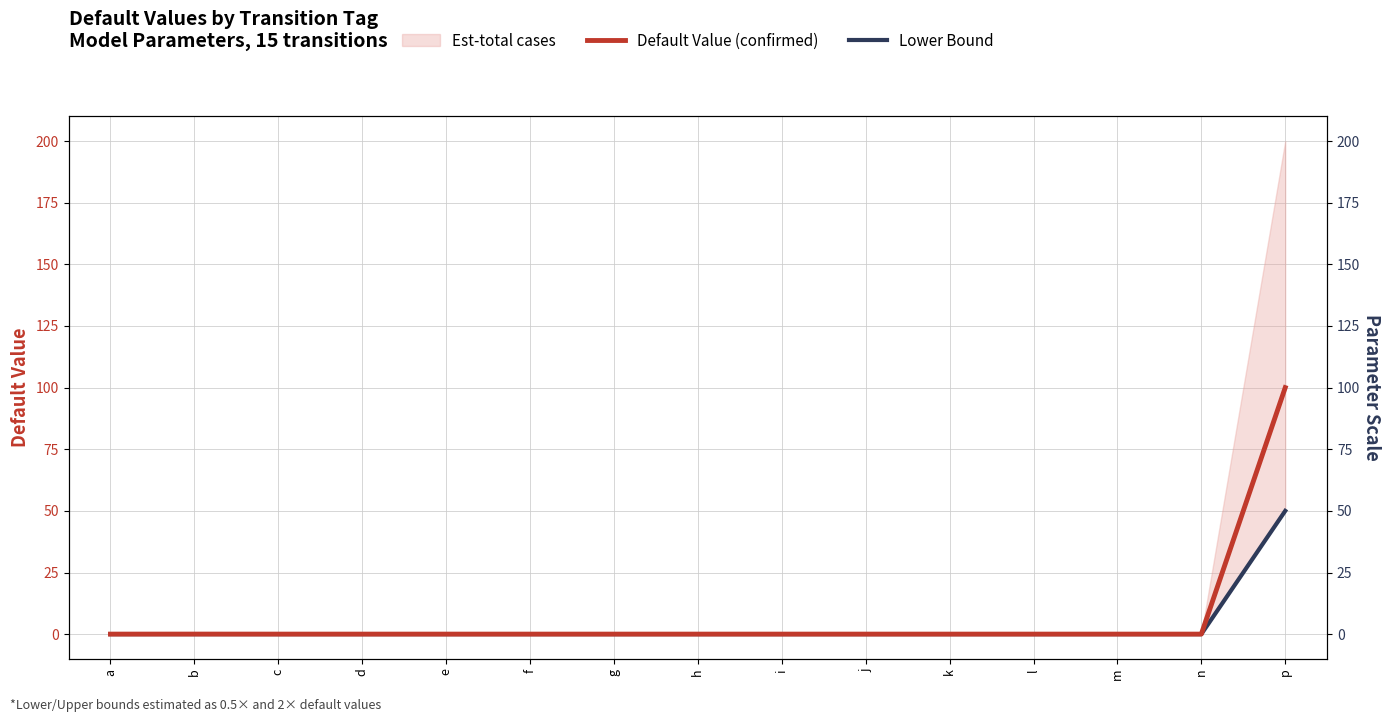

Reading left to right, list all the values displayed in this chart.

Default Value (confirmed): a=0.0	b=0.0	c=0.0	d=0.0	e=0.0	f=0.0	g=0.0	h=0.0	i=0.0	j=0.0	k=0.0	l=0.0	m=0.0	n=0.0	p=100.0
Lower Bound: a=0.0	b=0.0	c=0.0	d=0.0	e=0.0	f=0.0	g=0.0	h=0.0	i=0.0	j=0.0	k=0.0	l=0.0	m=0.0	n=0.0	p=50.0